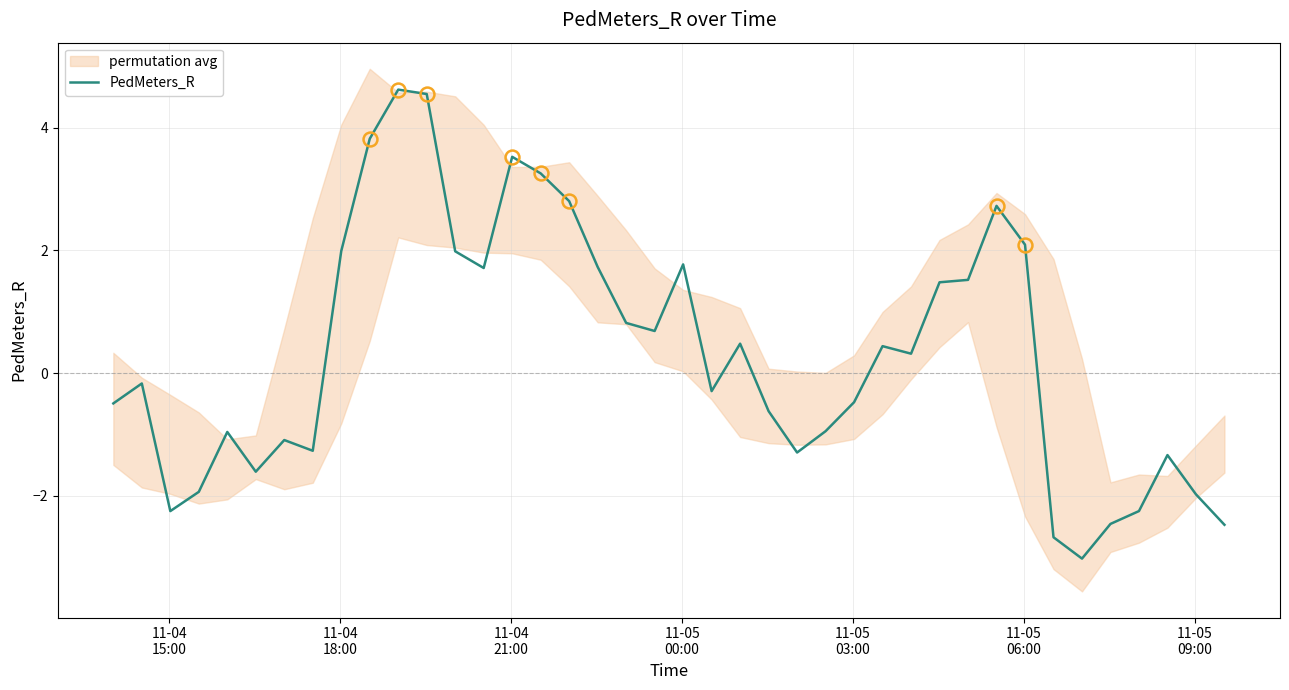

How many data points are above 0?

20